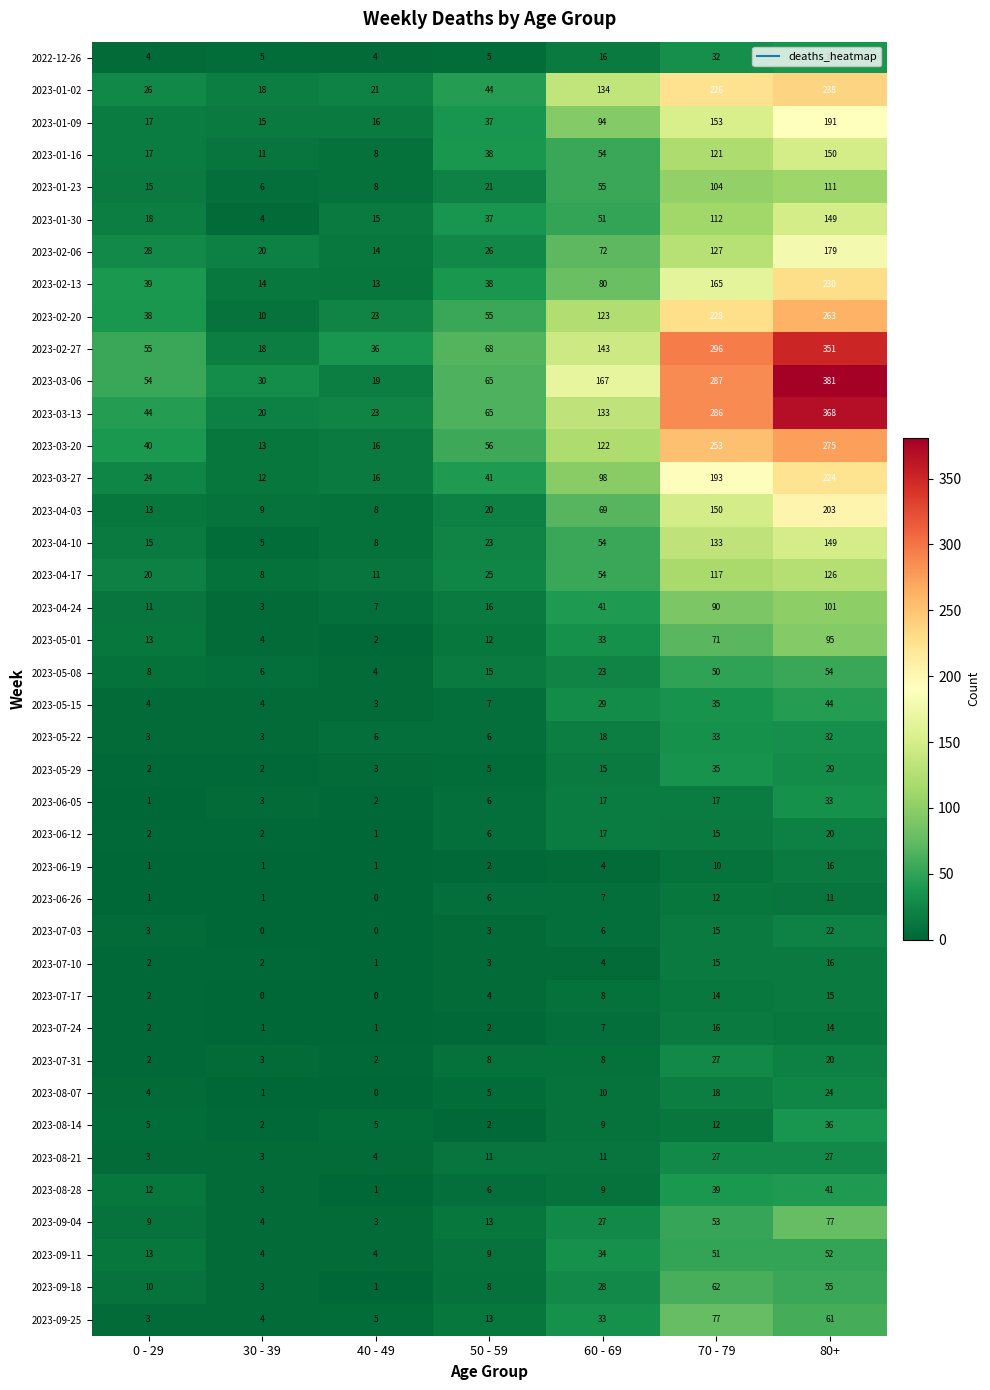

What is the difference between the highest and lowest values at 40 - 49?

36